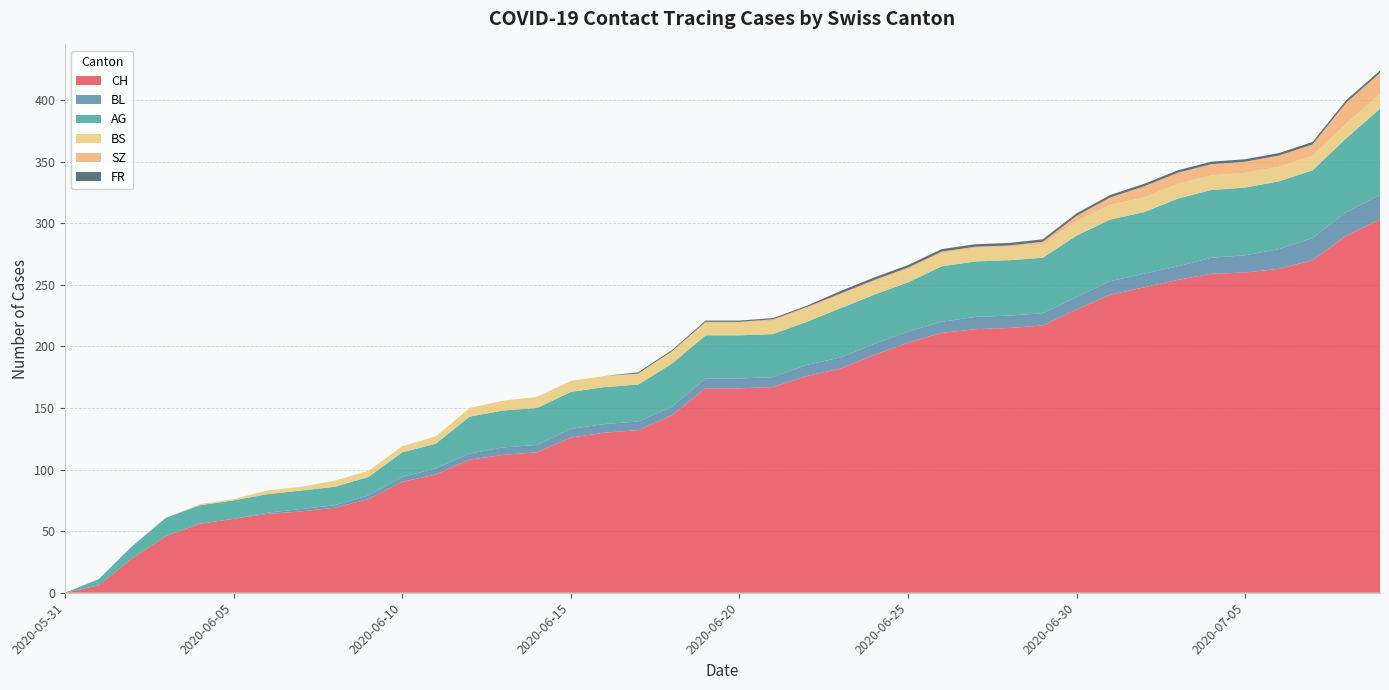

Reading left to right, extract all data points from this chart.

CH: 2020-05-31=0	2020-06-01=6	2020-06-02=28	2020-06-03=46	2020-06-04=56	2020-06-05=60	2020-06-06=64	2020-06-07=66	2020-06-08=69	2020-06-09=76	2020-06-10=90	2020-06-11=96	2020-06-12=108	2020-06-13=112	2020-06-14=114	2020-06-15=126	2020-06-16=130	2020-06-17=132	2020-06-18=144	2020-06-19=166	2020-06-20=166	2020-06-21=167	2020-06-22=176	2020-06-23=182	2020-06-24=193	2020-06-25=203	2020-06-26=211	2020-06-27=214	2020-06-28=215	2020-06-29=217	2020-06-30=230	2020-07-01=242	2020-07-02=248	2020-07-03=254	2020-07-04=259	2020-07-05=260	2020-07-06=263	2020-07-07=270	2020-07-08=290	2020-07-09=303
BL: 2020-05-31=0	2020-06-01=0	2020-06-02=0	2020-06-03=0	2020-06-04=0	2020-06-05=0	2020-06-06=1	2020-06-07=2	2020-06-08=2	2020-06-09=3	2020-06-10=4	2020-06-11=5	2020-06-12=5	2020-06-13=6	2020-06-14=6	2020-06-15=7	2020-06-16=7	2020-06-17=7	2020-06-18=7	2020-06-19=8	2020-06-20=8	2020-06-21=8	2020-06-22=9	2020-06-23=9	2020-06-24=9	2020-06-25=9	2020-06-26=9	2020-06-27=10	2020-06-28=10	2020-06-29=10	2020-06-30=10	2020-07-01=11	2020-07-02=11	2020-07-03=11	2020-07-04=13	2020-07-05=14	2020-07-06=16	2020-07-07=18	2020-07-08=19	2020-07-09=20
AG: 2020-05-31=0	2020-06-01=5	2020-06-02=10	2020-06-03=15	2020-06-04=15	2020-06-05=15	2020-06-06=15	2020-06-07=15	2020-06-08=15	2020-06-09=15	2020-06-10=20	2020-06-11=20	2020-06-12=30	2020-06-13=30	2020-06-14=30	2020-06-15=30	2020-06-16=30	2020-06-17=30	2020-06-18=35	2020-06-19=35	2020-06-20=35	2020-06-21=35	2020-06-22=35	2020-06-23=40	2020-06-24=40	2020-06-25=40	2020-06-26=45	2020-06-27=45	2020-06-28=45	2020-06-29=45	2020-06-30=50	2020-07-01=50	2020-07-02=50	2020-07-03=55	2020-07-04=55	2020-07-05=55	2020-07-06=55	2020-07-07=55	2020-07-08=60	2020-07-09=70
BS: 2020-05-31=0	2020-06-01=0	2020-06-02=0	2020-06-03=0	2020-06-04=1	2020-06-05=1	2020-06-06=3	2020-06-07=3	2020-06-08=5	2020-06-09=5	2020-06-10=5	2020-06-11=6	2020-06-12=7	2020-06-13=8	2020-06-14=9	2020-06-15=9	2020-06-16=9	2020-06-17=9	2020-06-18=10	2020-06-19=10	2020-06-20=10	2020-06-21=11	2020-06-22=11	2020-06-23=11	2020-06-24=11	2020-06-25=11	2020-06-26=11	2020-06-27=11	2020-06-28=11	2020-06-29=11	2020-06-30=12	2020-07-01=12	2020-07-02=12	2020-07-03=12	2020-07-04=12	2020-07-05=12	2020-07-06=12	2020-07-07=12	2020-07-08=12	2020-07-09=12
SZ: 2020-05-31=0	2020-06-01=0	2020-06-02=0	2020-06-03=0	2020-06-04=0	2020-06-05=0	2020-06-06=0	2020-06-07=0	2020-06-08=0	2020-06-09=0	2020-06-10=0	2020-06-11=0	2020-06-12=0	2020-06-13=0	2020-06-14=0	2020-06-15=0	2020-06-16=0	2020-06-17=0	2020-06-18=0	2020-06-19=1	2020-06-20=1	2020-06-21=1	2020-06-22=1	2020-06-23=1	2020-06-24=1	2020-06-25=1	2020-06-26=1	2020-06-27=1	2020-06-28=1	2020-06-29=2	2020-06-30=4	2020-07-01=6	2020-07-02=9	2020-07-03=9	2020-07-04=9	2020-07-05=9	2020-07-06=9	2020-07-07=9	2020-07-08=17	2020-07-09=17
FR: 2020-05-31=0	2020-06-01=0	2020-06-02=0	2020-06-03=0	2020-06-04=0	2020-06-05=0	2020-06-06=0	2020-06-07=0	2020-06-08=0	2020-06-09=0	2020-06-10=0	2020-06-11=0	2020-06-12=0	2020-06-13=0	2020-06-14=0	2020-06-15=0	2020-06-16=0	2020-06-17=1	2020-06-18=1	2020-06-19=1	2020-06-20=1	2020-06-21=1	2020-06-22=1	2020-06-23=2	2020-06-24=2	2020-06-25=2	2020-06-26=2	2020-06-27=2	2020-06-28=2	2020-06-29=2	2020-06-30=2	2020-07-01=2	2020-07-02=2	2020-07-03=2	2020-07-04=2	2020-07-05=2	2020-07-06=2	2020-07-07=2	2020-07-08=2	2020-07-09=2